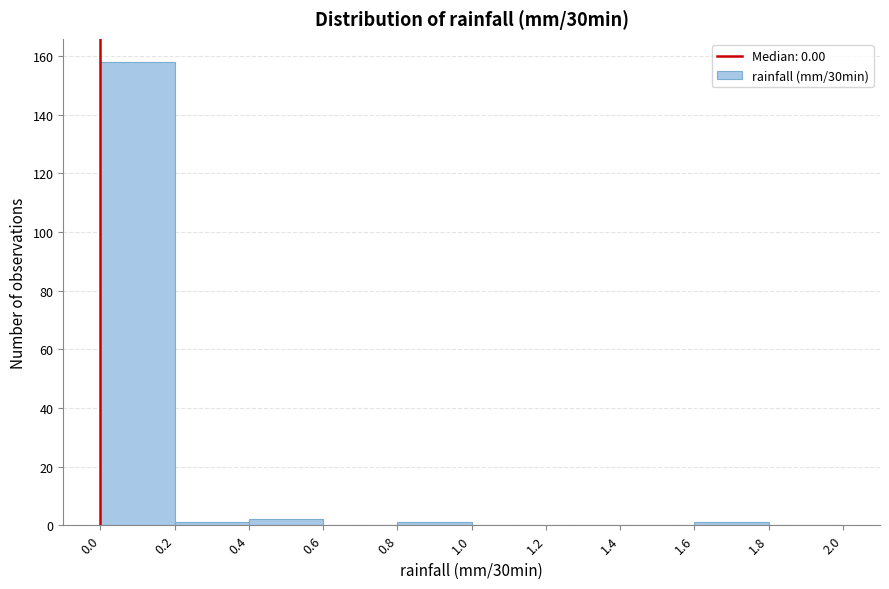

Over which range of the x-axis is the bar tallest?

0.0 to 0.2